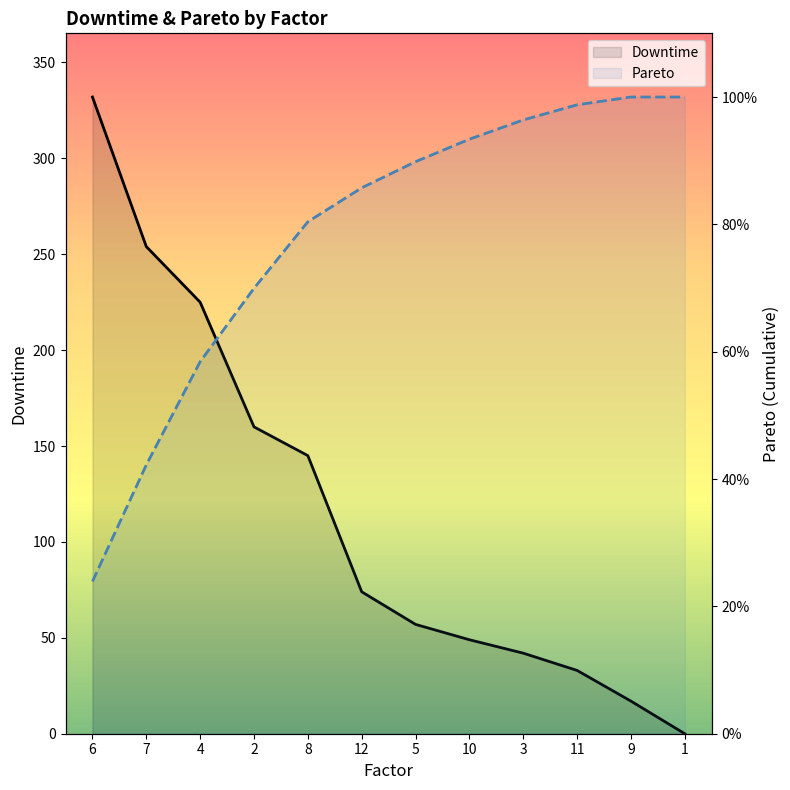

What is the difference between the second highest and minimum values in the Pareto series?

0.8